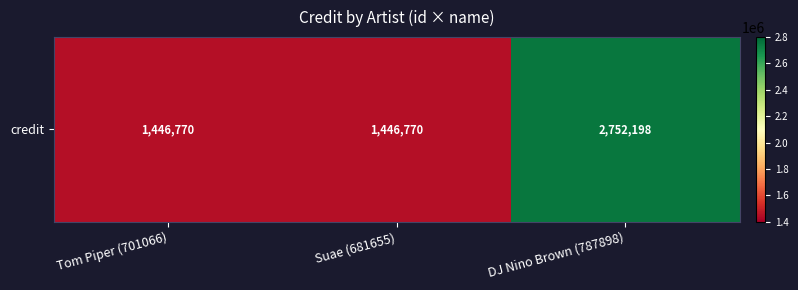

The chart shows a value of 2752198 at DJ Nino Brown (787898). True or false?

True